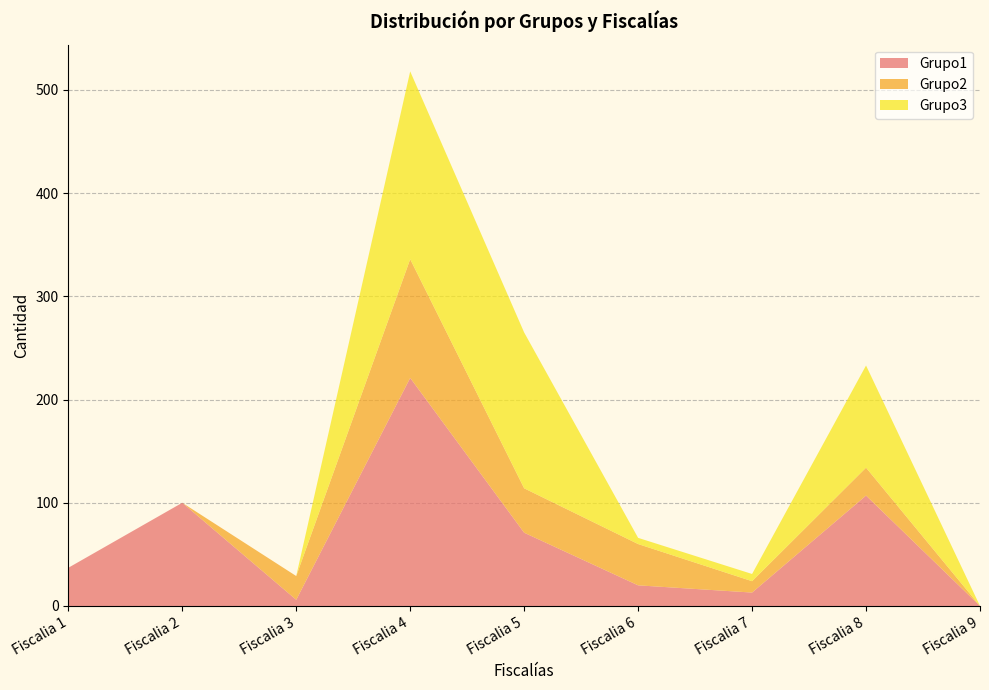

Reading left to right, list all the values displayed in this chart.

Grupo1: 37	100	6	221	71	20	13	107	0
Grupo2: 0	0	23	115	43	40	11	27	0
Grupo3: 0	0	0	182	151	6	7	99	0